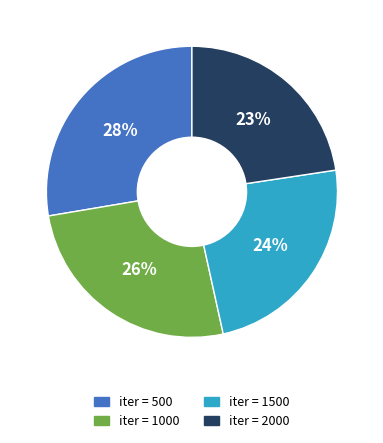

To the nearest percent, what is the difference between the largest and smallest slice percentages?

5%